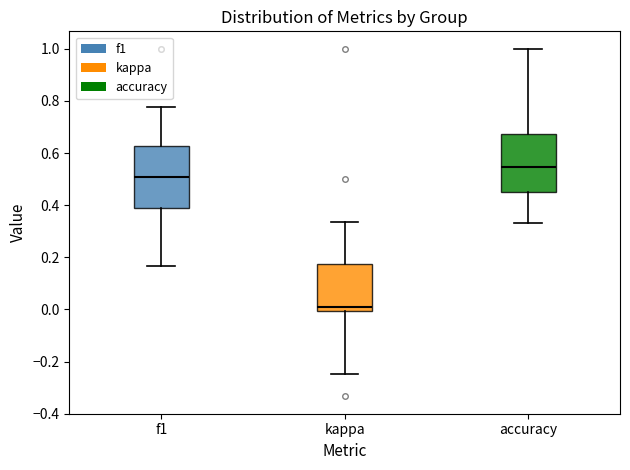

Which box's median line is the highest?

accuracy